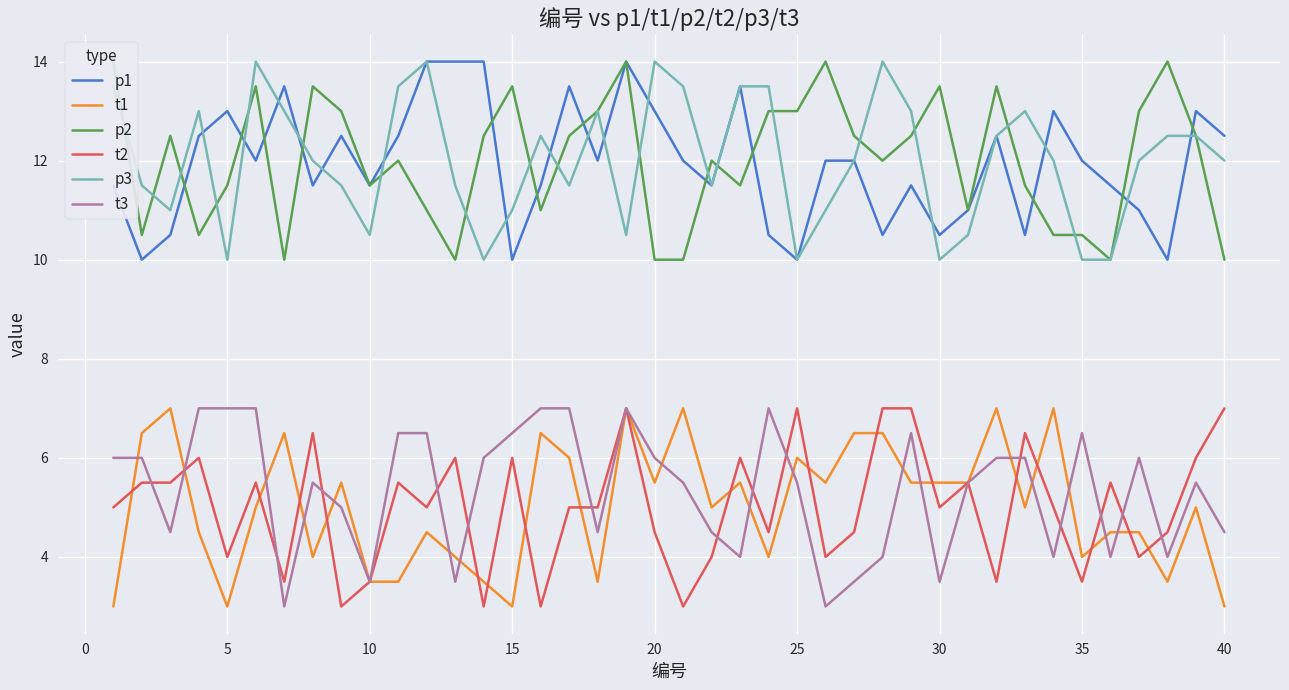

True or false: p1 has a value of 17.8 at 30.

False